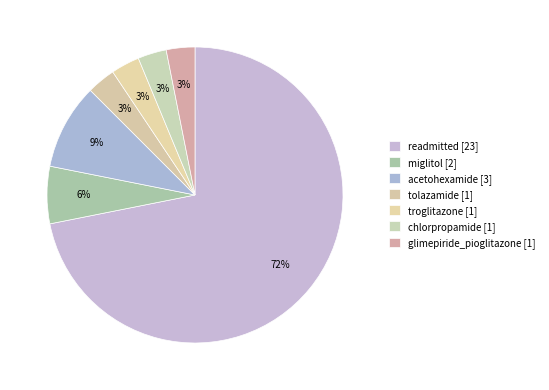

Does readmitted represent more than half of the total?

Yes